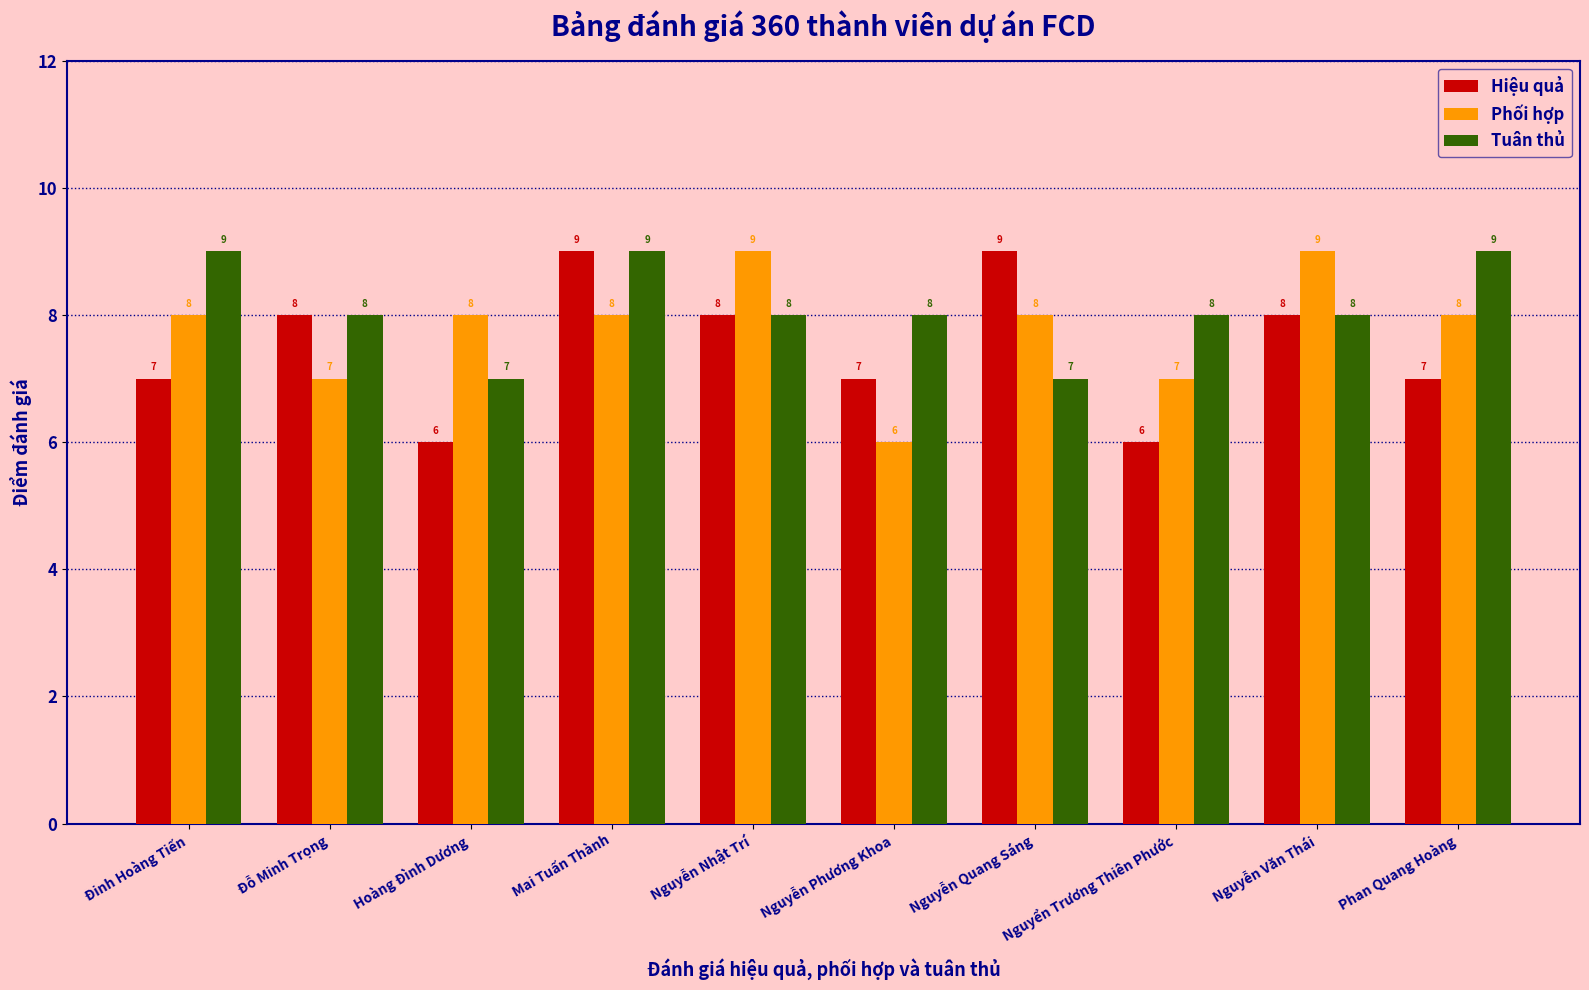

Which category has the lowest value in the Phối hợp series?

Nguyễn Phương Khoa